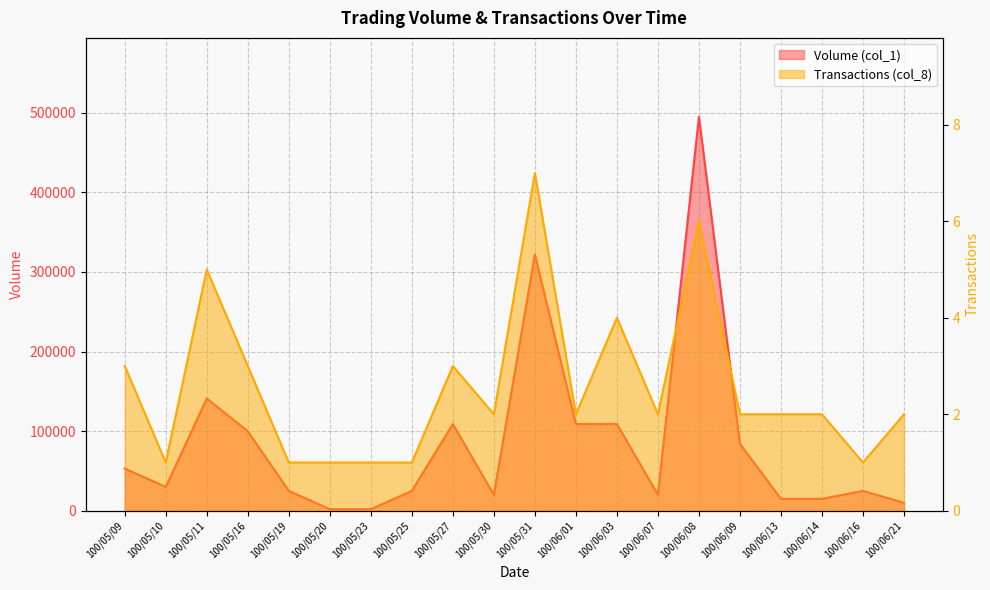

Reading left to right, transcribe all the data shown in this chart.

Volume (col_1): 53000	30000	141000	100000	25000	2000	2000	25000	109000	20000	322000	109000	109000	20000	495000	84000	15000	15000	25000	10000
Transactions (col_8): 3	1	5	3	1	1	1	1	3	2	7	2	4	2	6	2	2	2	1	2